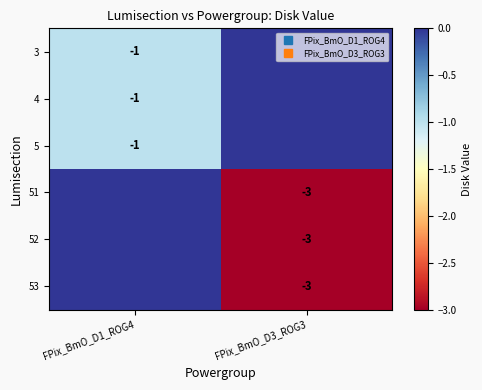

At how many categories does at least one series exceed -2?

2